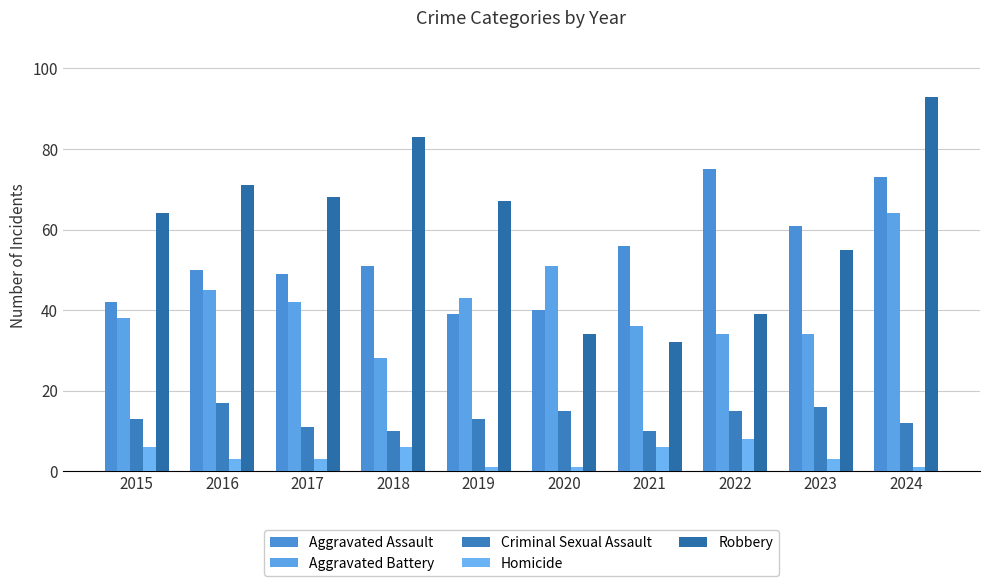

Which category has the highest value in the Homicide series?

2022